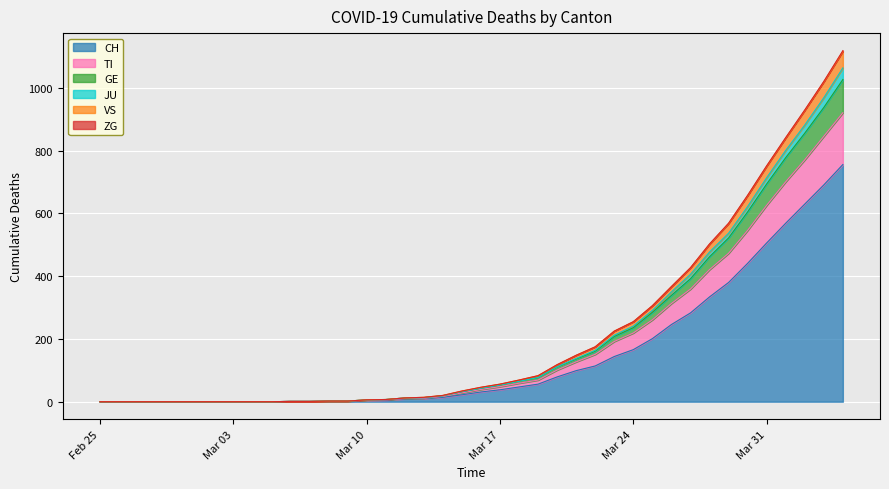

What is the highest value of the CH series?

756